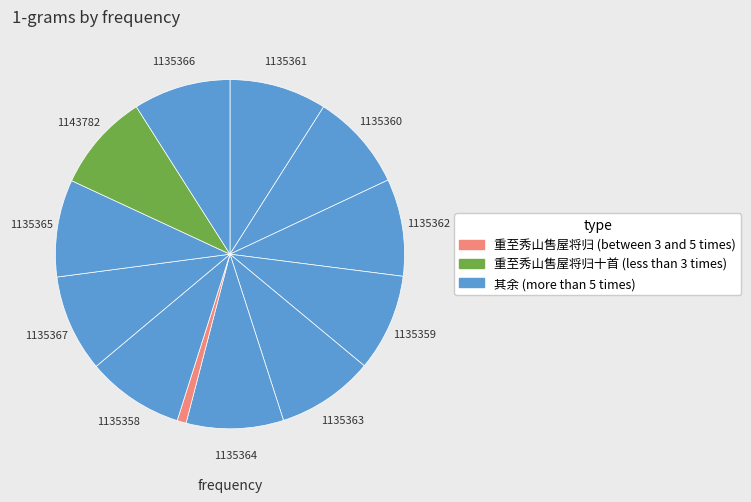

Which category has the smallest portion of the pie?

重至秀山售屋将归